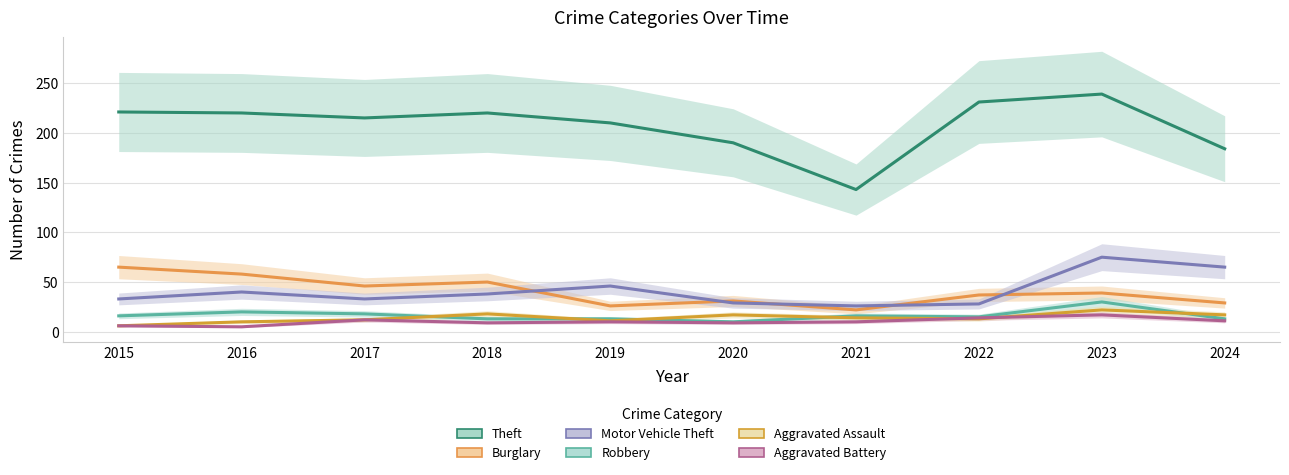

List the labels in order of Aggravated Battery value, largest first.

2023, 2022, 2017, 2024, 2019, 2021, 2018, 2020, 2015, 2016